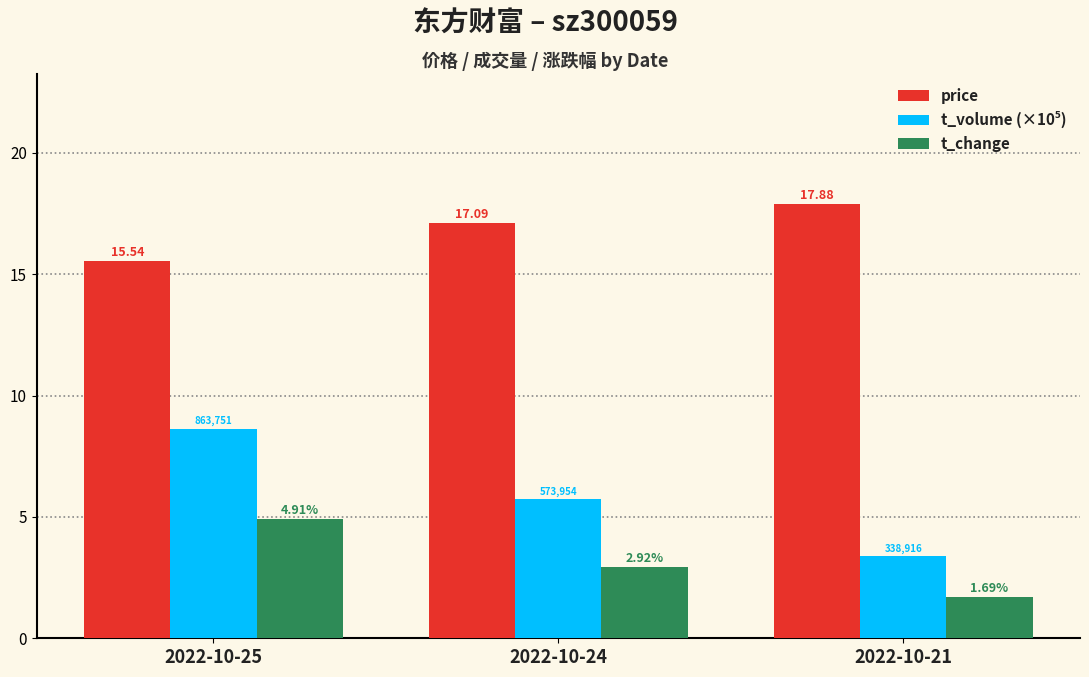

Which series has the largest total across all categories?

price